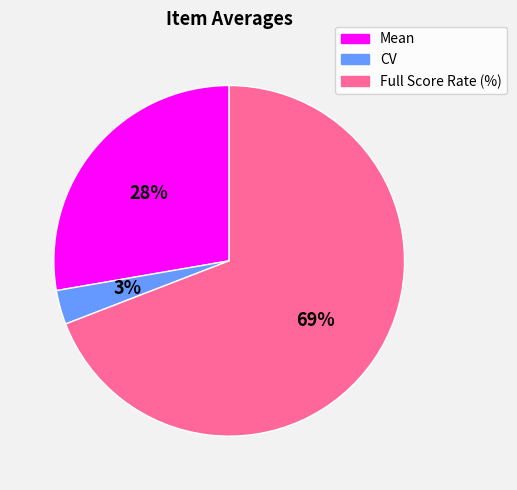

What percentage is the CV slice, to the nearest percent?

3%